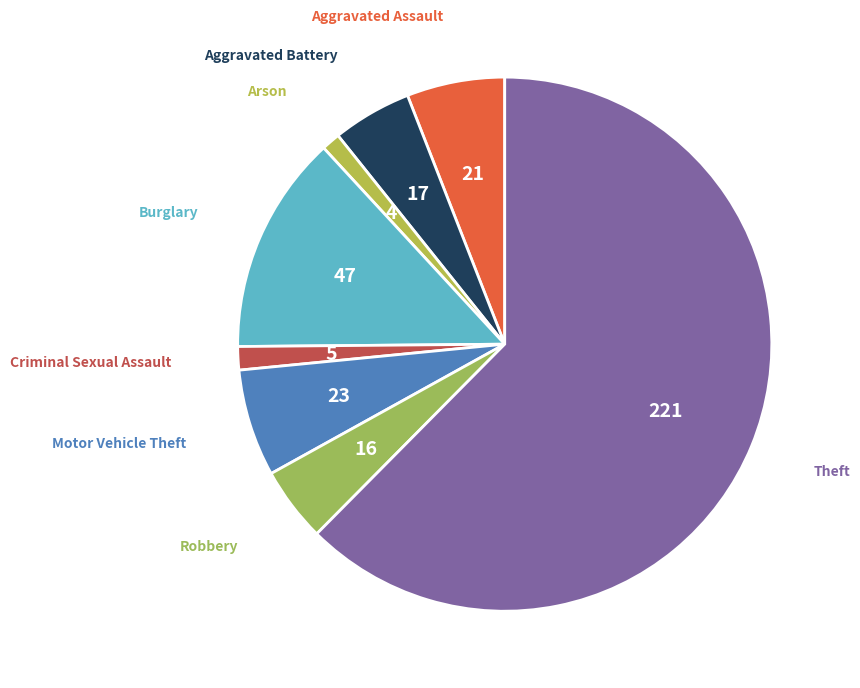

How many segments does this pie chart have?

8